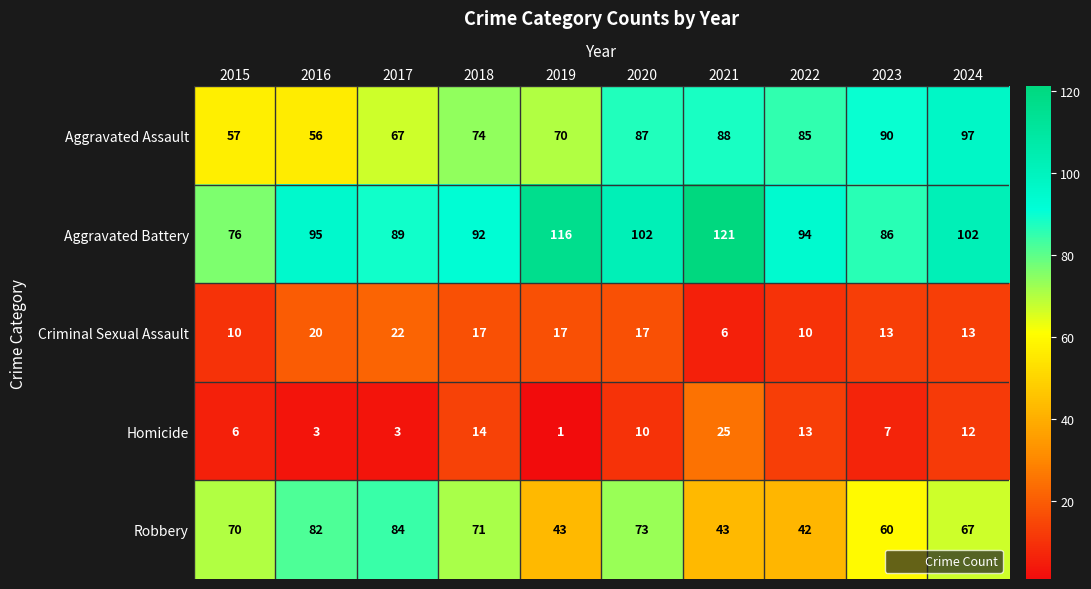

At which category is the sum across all series the highest?

2024